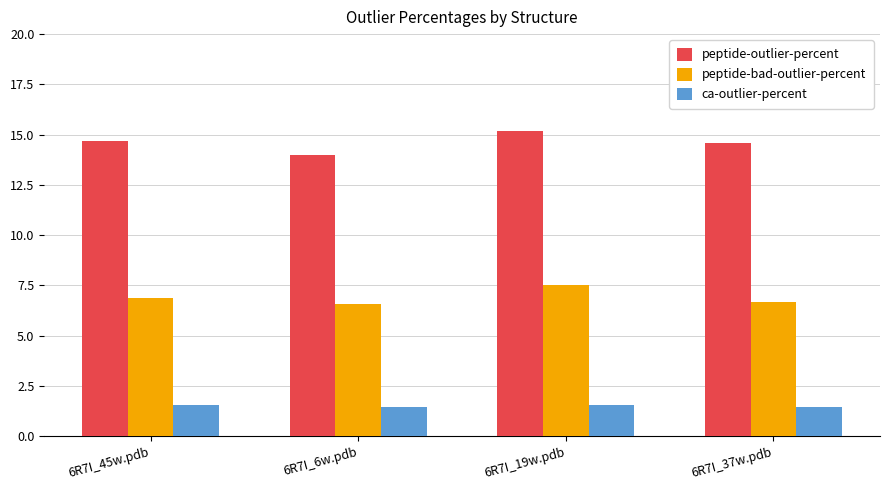

Is it true that ca-outlier-percent equals 1.5 at 6R7I_6w.pdb?

True